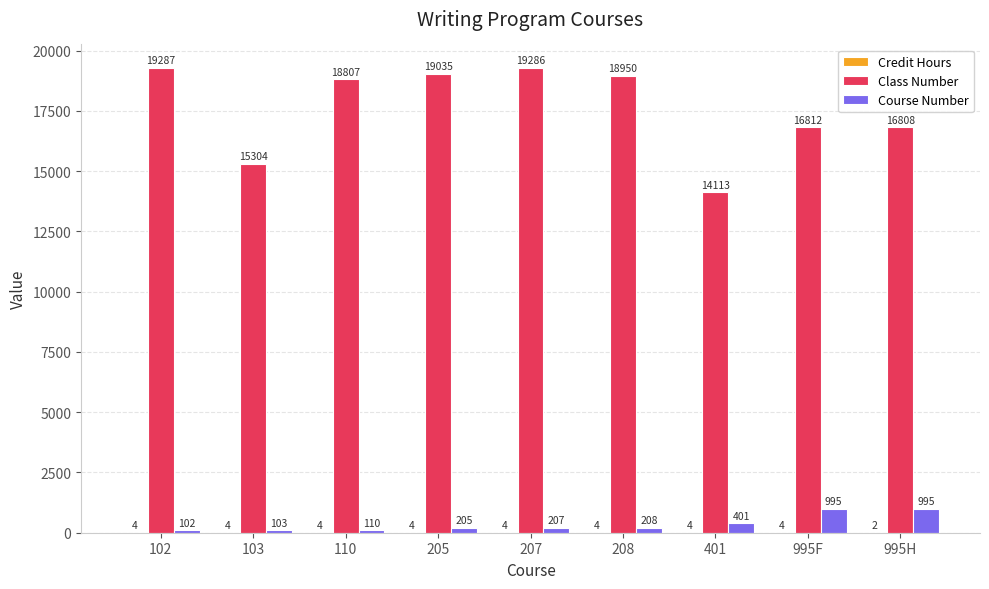

Is it true that Class Number equals 22621 at 995F?

False